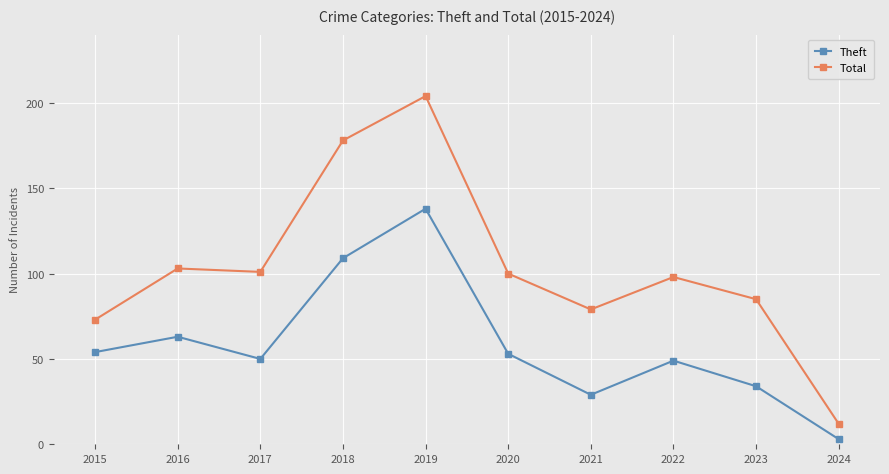

At which label does Theft reach its minimum?

2024